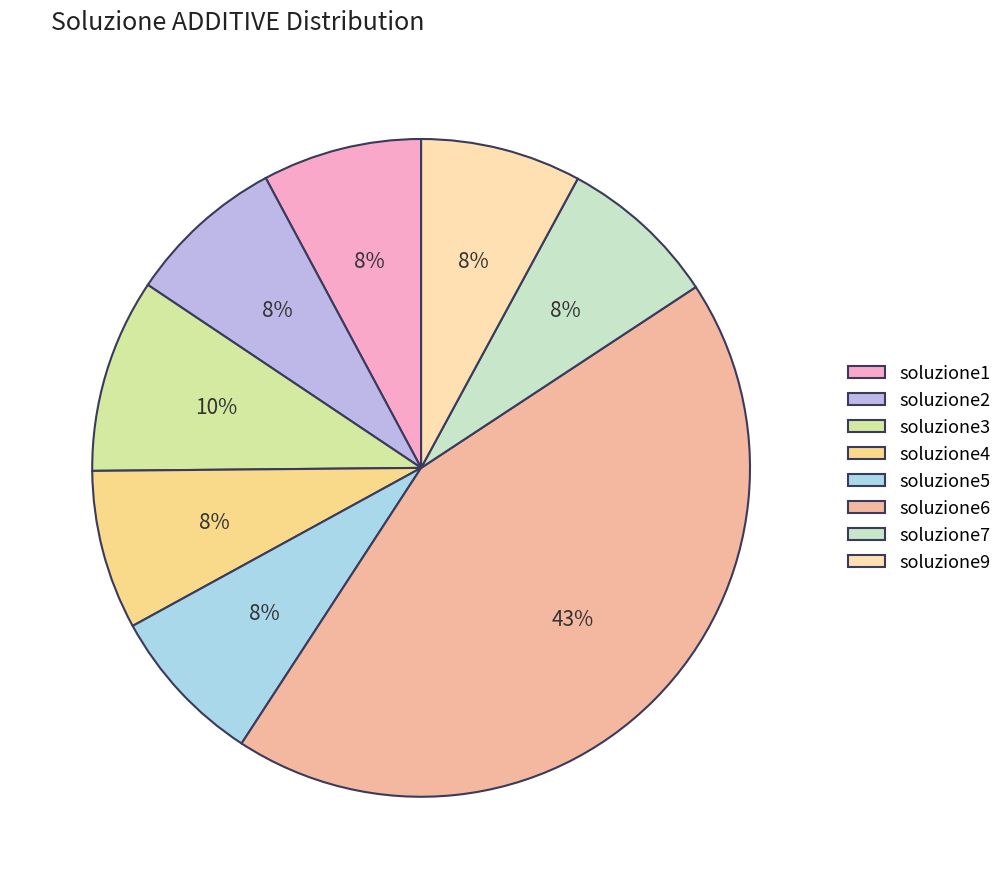

How many slices are in this pie chart?

8